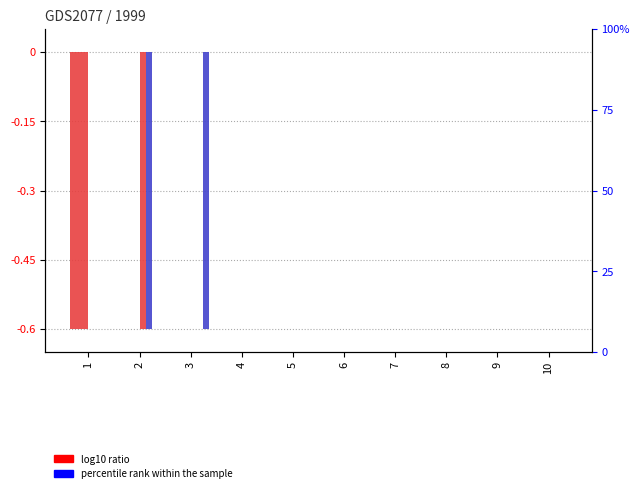

The 7 series shows 0.0 at 5. True or false?

True